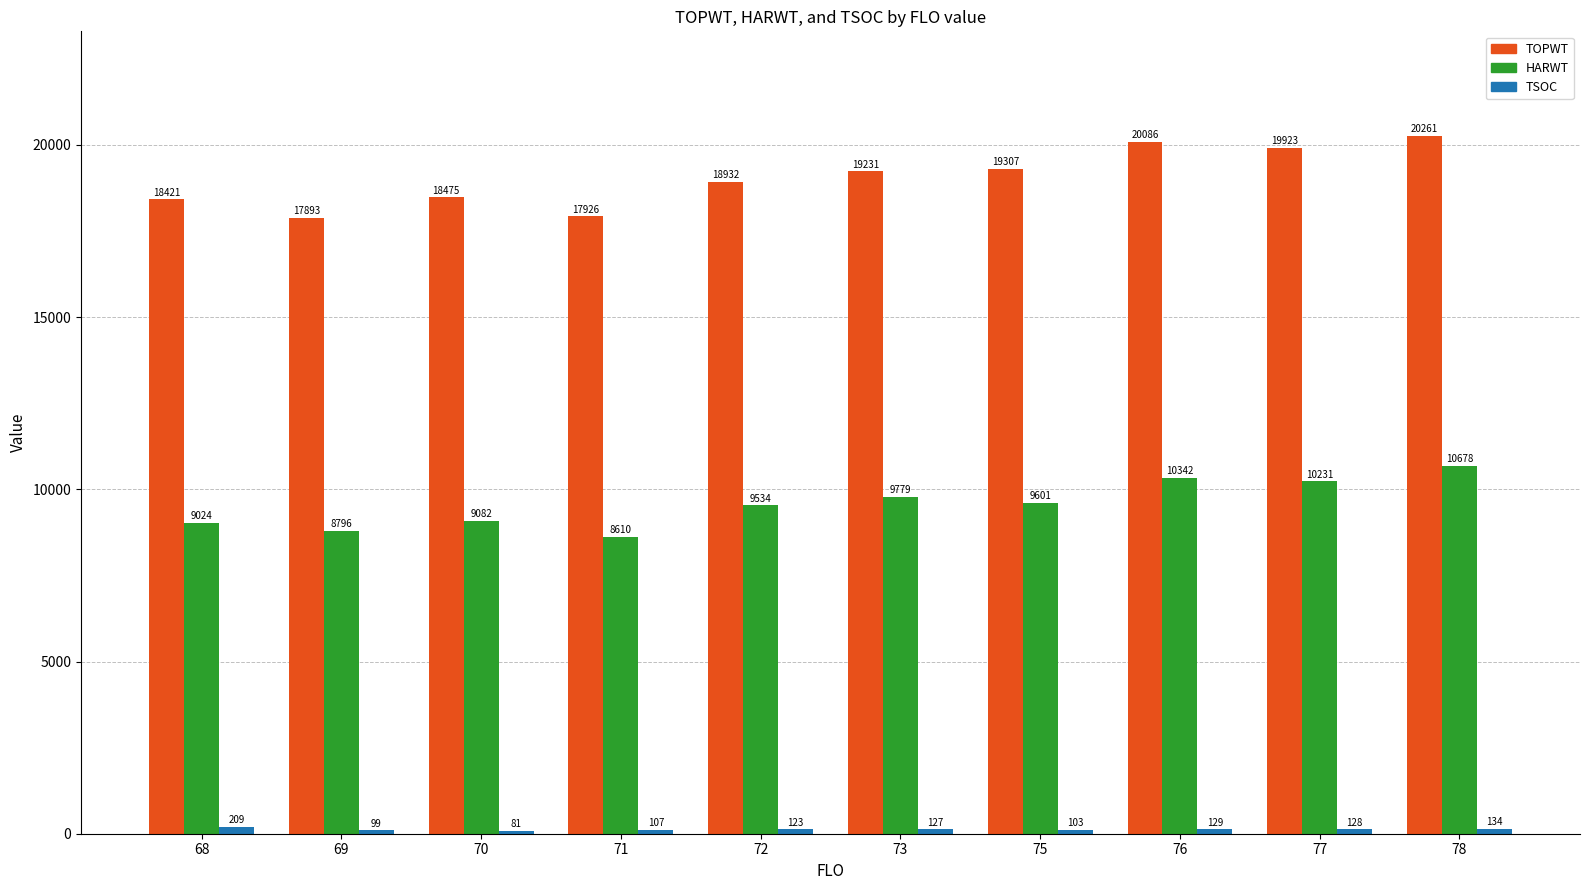

Where does the HARWT series first go above 9601?

73